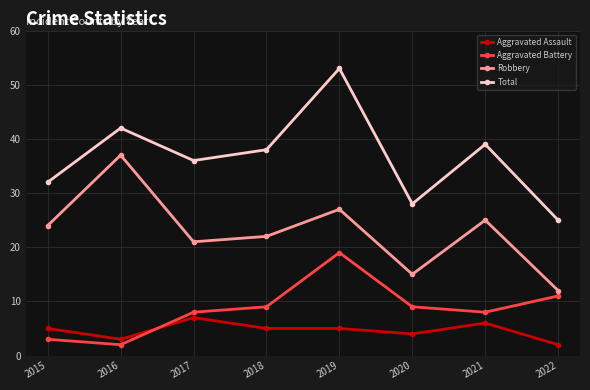

Reading right to left, extract all data points from this chart.

Aggravated Assault: 2022=2	2021=6	2020=4	2019=5	2018=5	2017=7	2016=3	2015=5
Aggravated Battery: 2022=11	2021=8	2020=9	2019=19	2018=9	2017=8	2016=2	2015=3
Robbery: 2022=12	2021=25	2020=15	2019=27	2018=22	2017=21	2016=37	2015=24
Total: 2022=25	2021=39	2020=28	2019=53	2018=38	2017=36	2016=42	2015=32